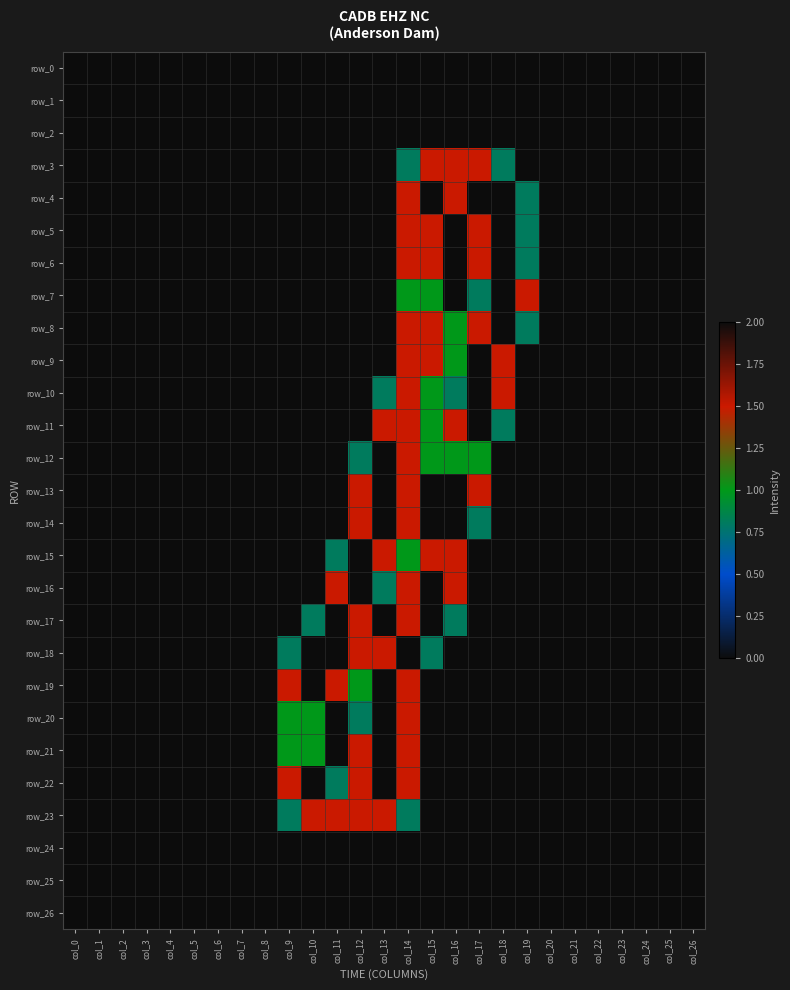

Which category has the highest value across all series?

col_15